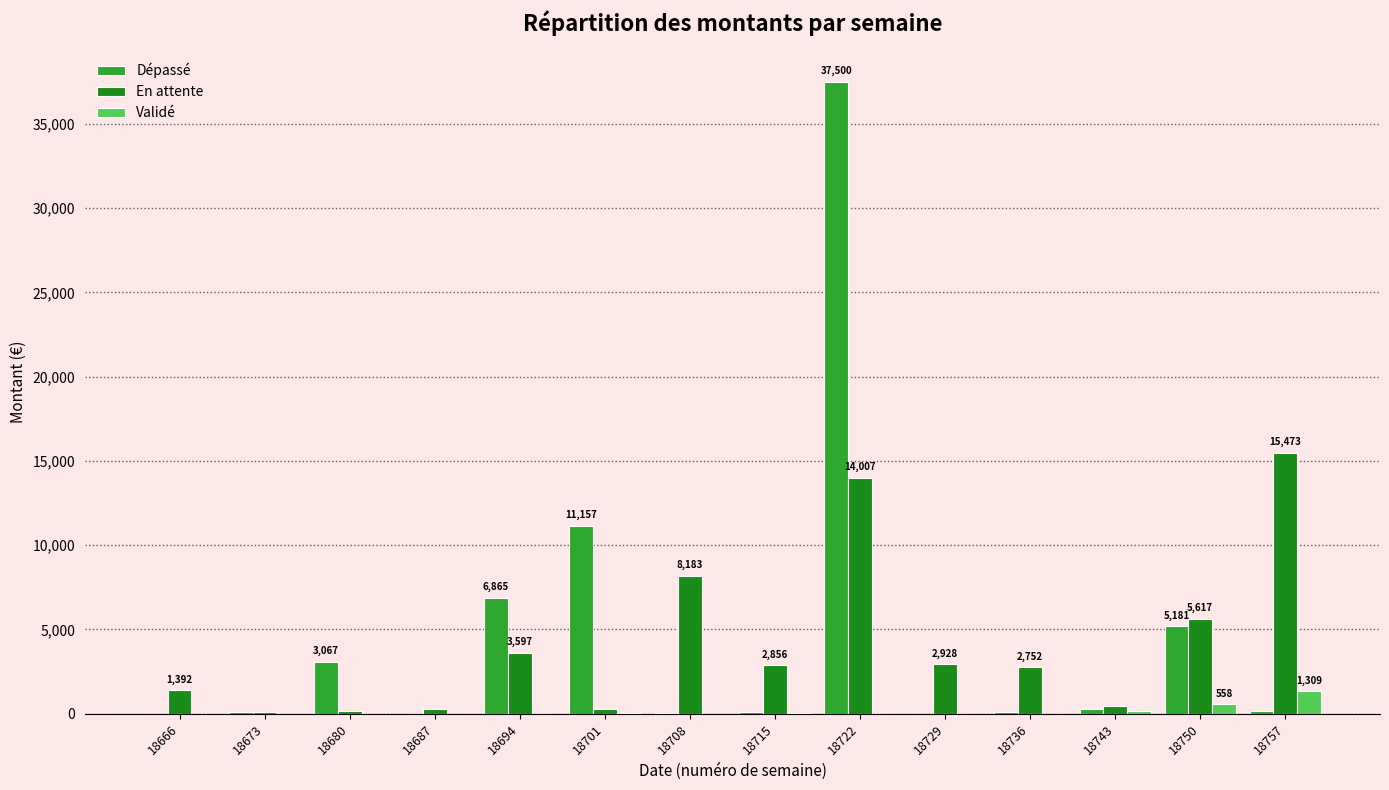

What is the difference between the maximum and minimum values in the Validé series?

1309.0